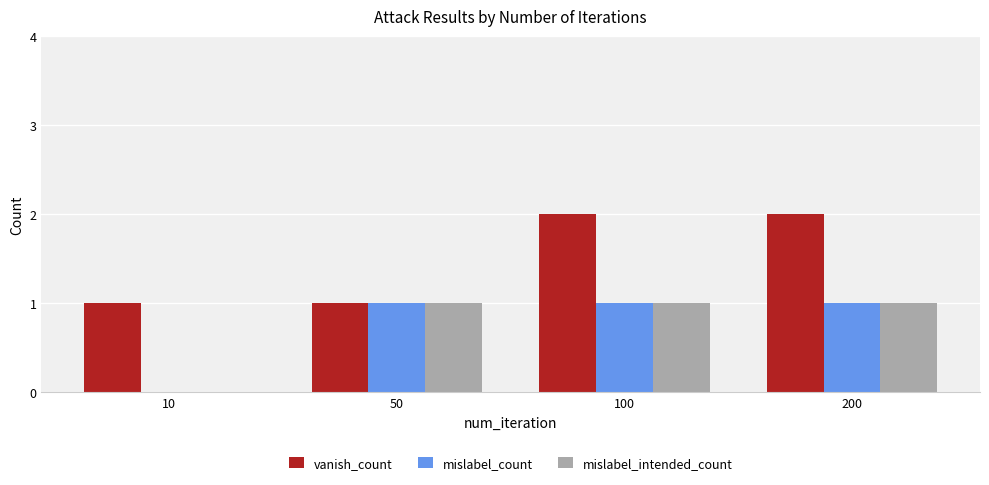

Does the chart contain stacked bars?

No